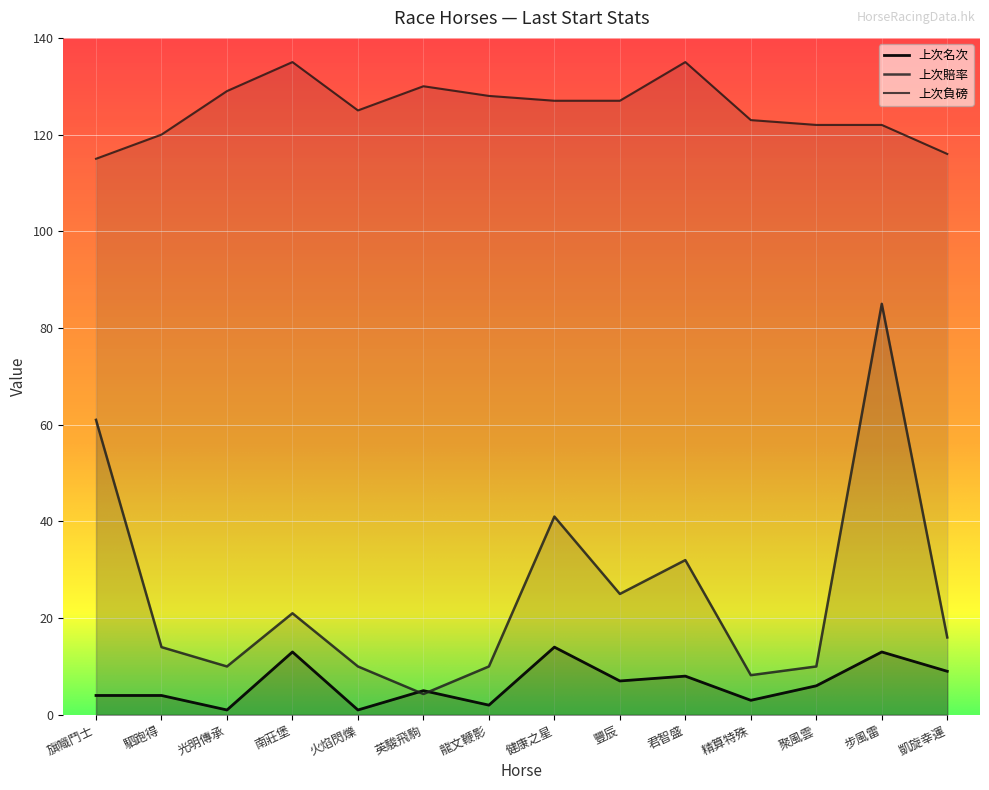

How many values in the 上次負磅 series are below 127?

7